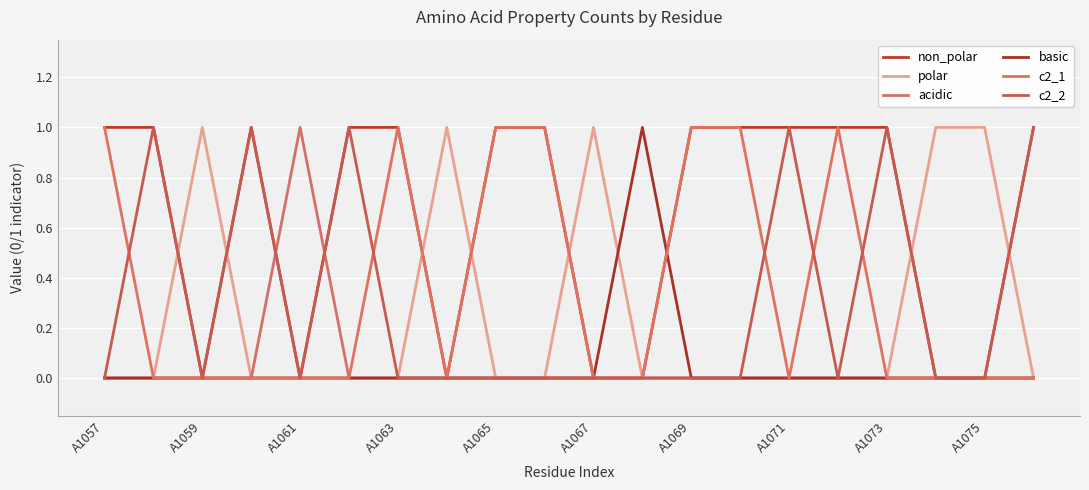

How many lines are shown in the chart?

6